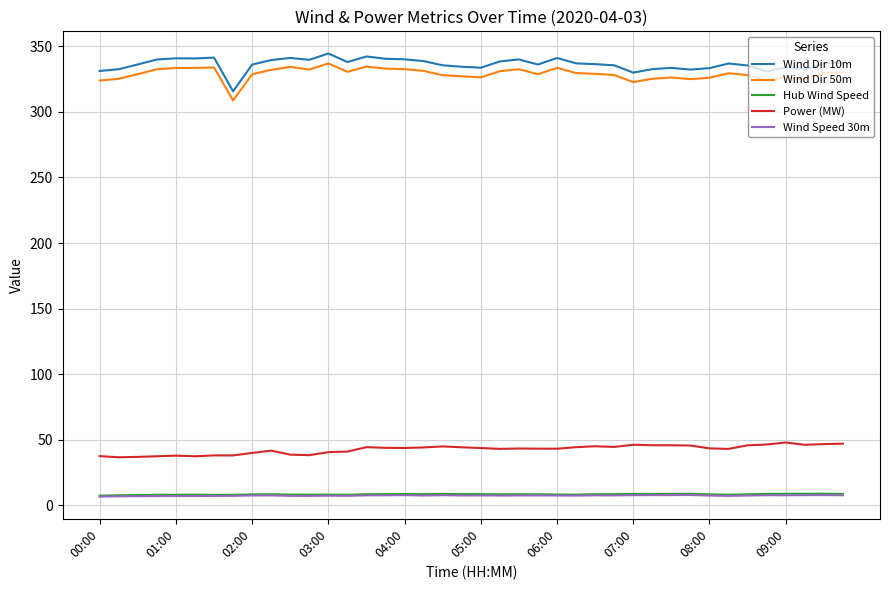

True or false: Hub Wind Speed and Wind Dir 10m cross at least once.

False